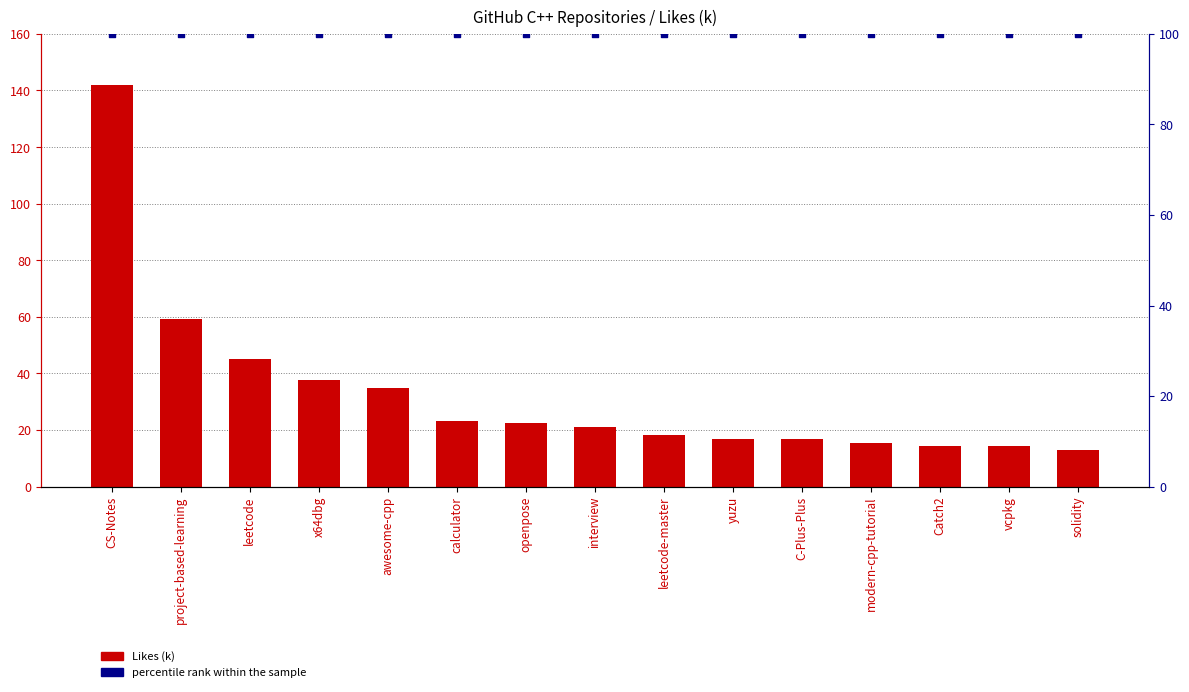

At which category is the sum across all series the highest?

CS-Notes